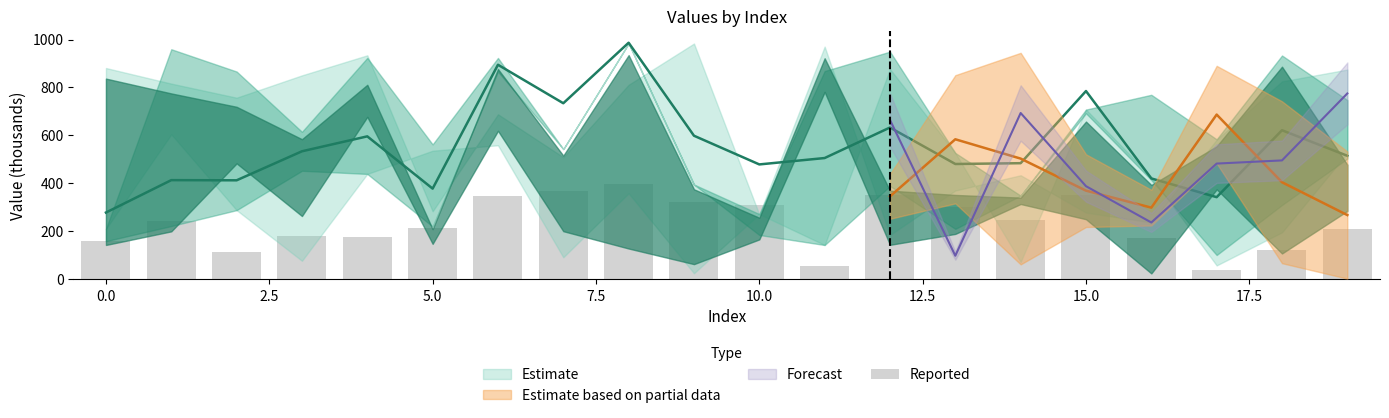

What is the difference between the maximum and minimum values?

355.0